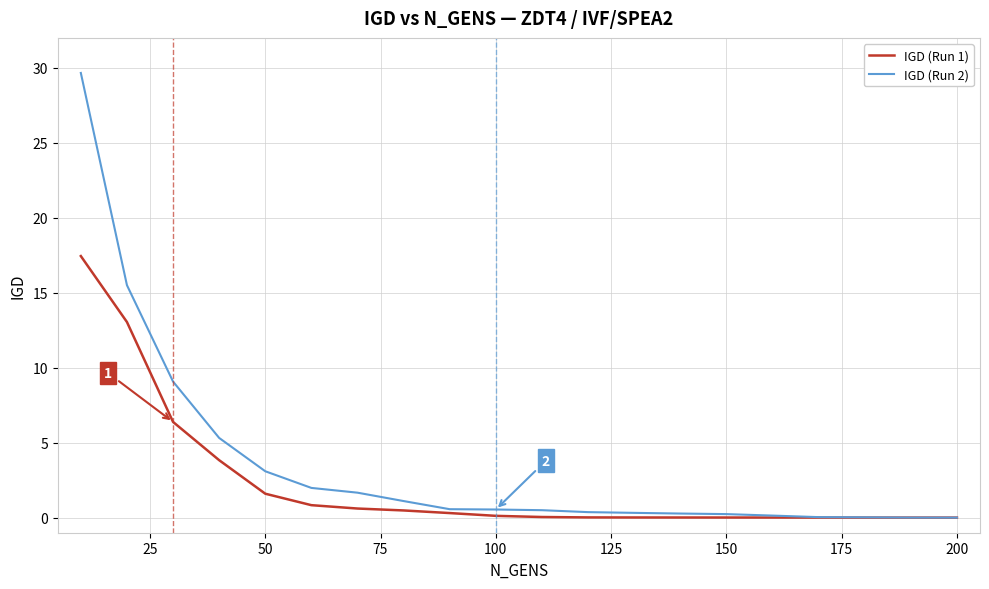

Which series ends up on top after the final intersection of IGD (Run 2) and IGD (Run 1)?

IGD (Run 1)